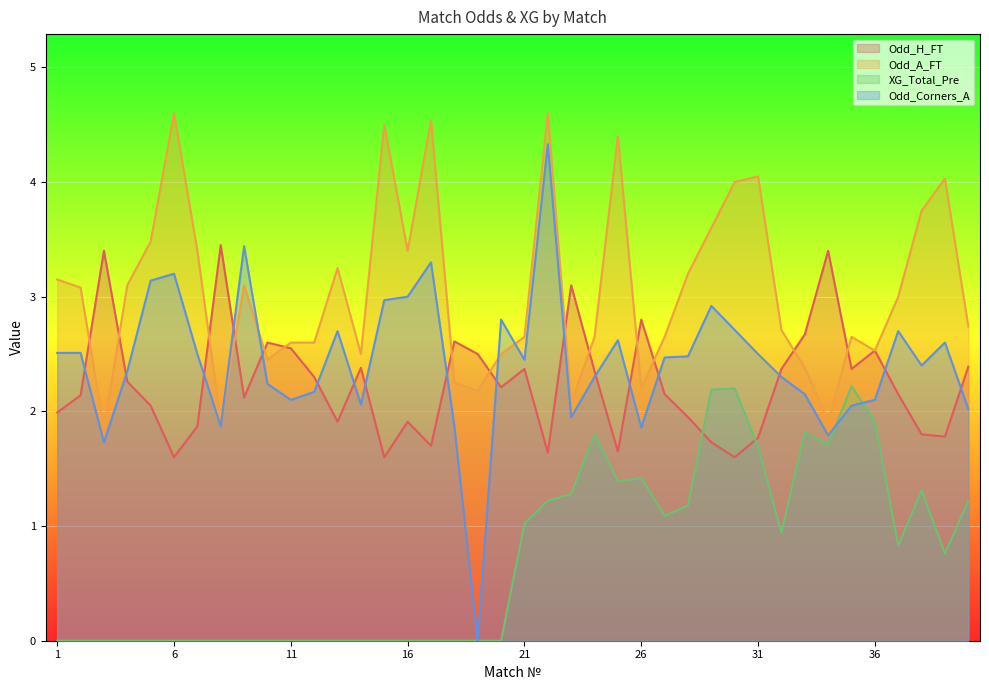

What is the value of the Odd_Corners_A point at the 31st from the left?

2.5